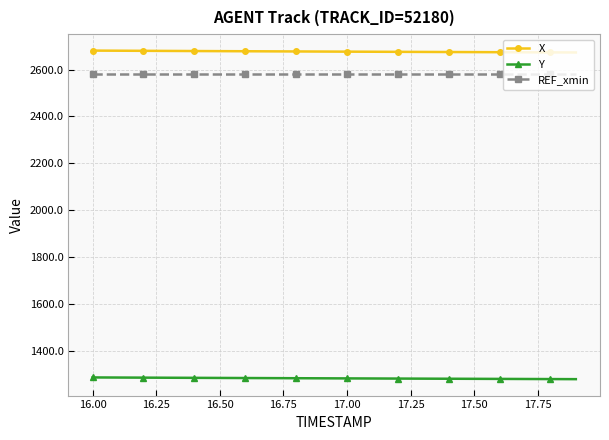

What is the minimum value for Y?

1282.1